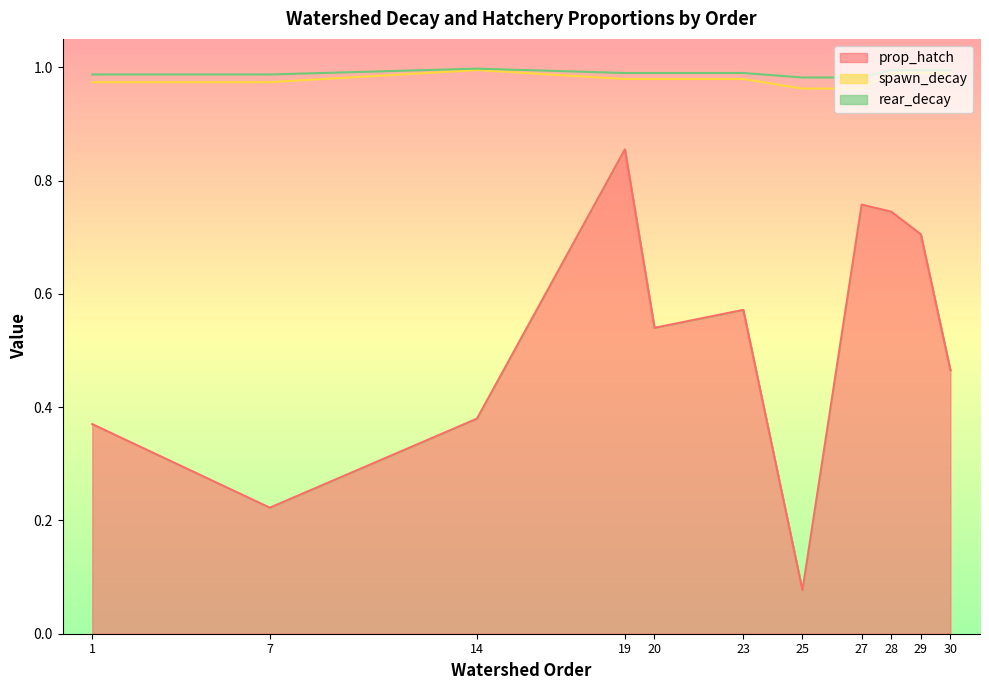

The value of spawn_decay at 1 is 0.3. True or false?

False